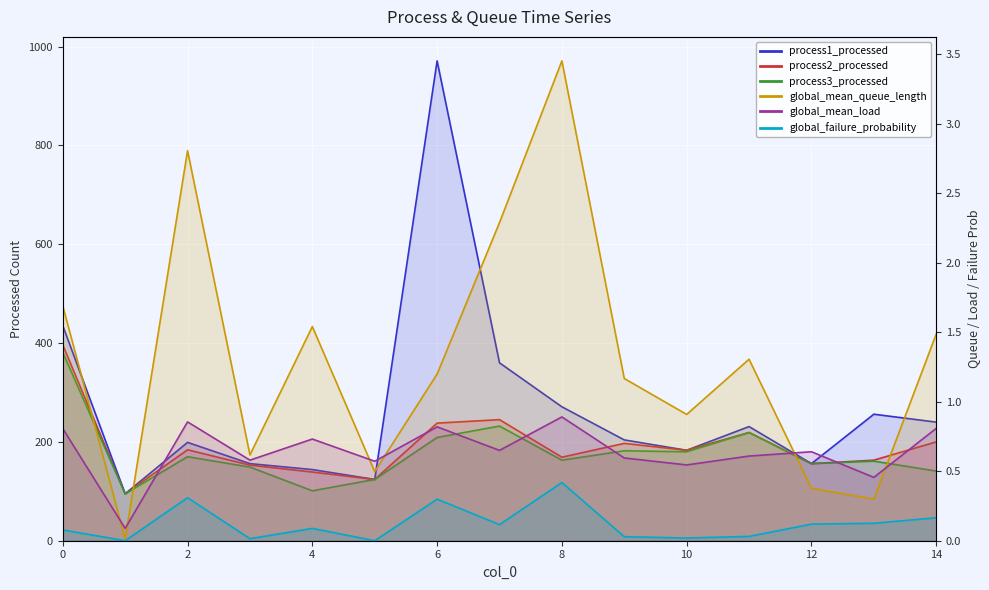

Where is the first local maximum for process3_processed?

2